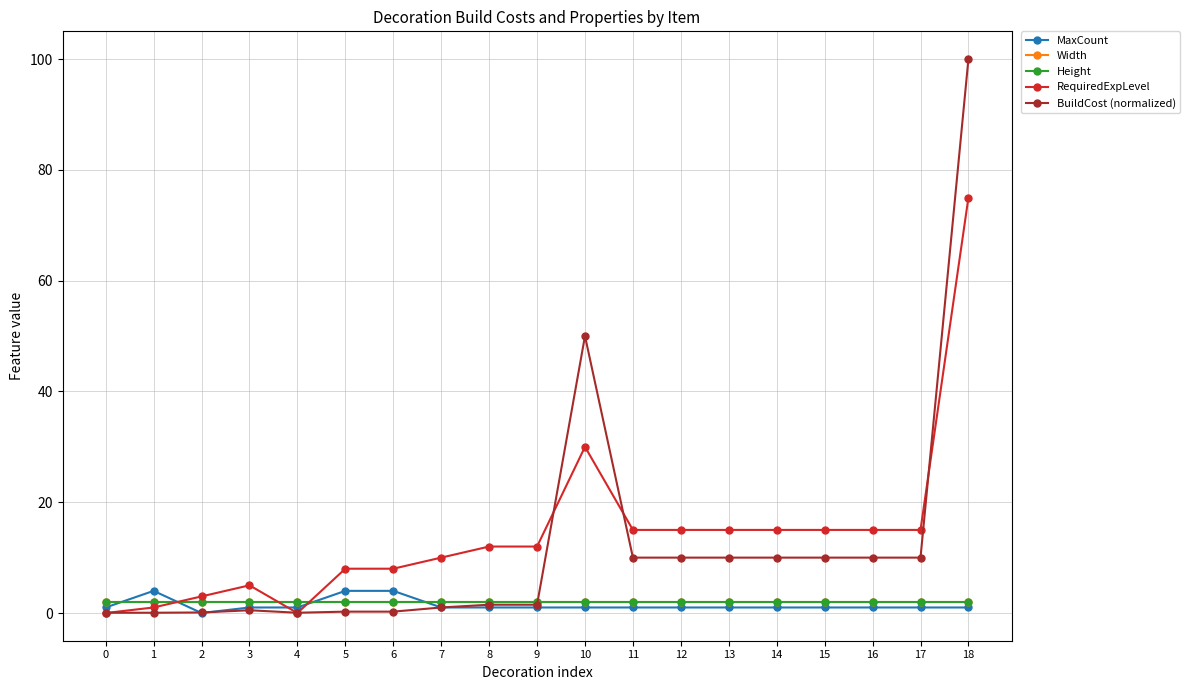

Is this an area chart (filled region under the line)?

No